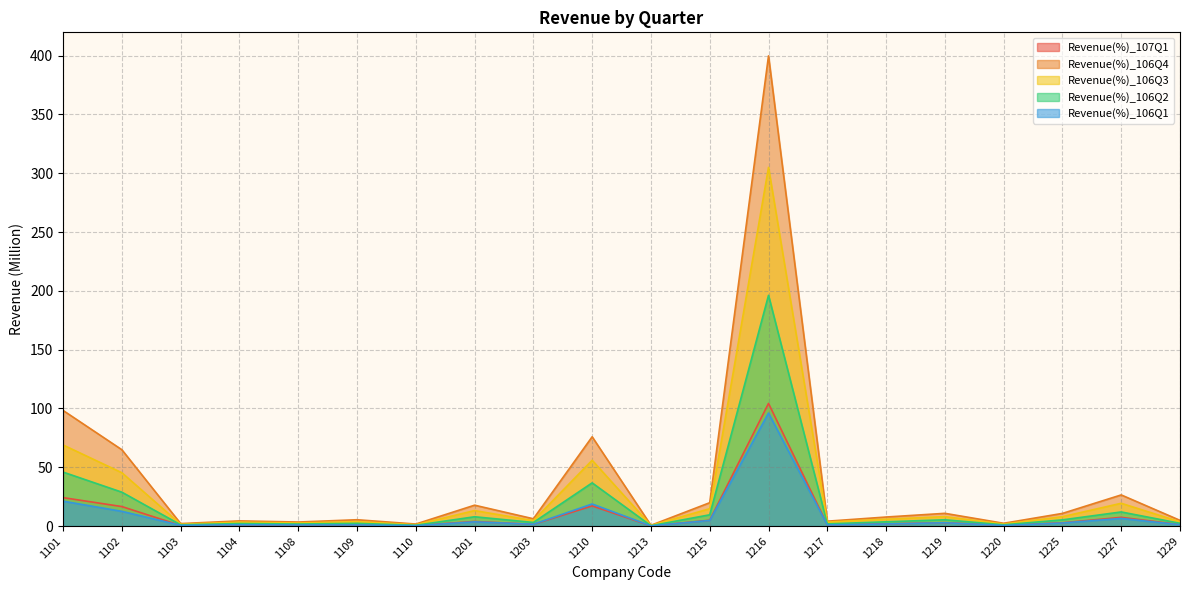

Does the chart have visible grid lines?

Yes